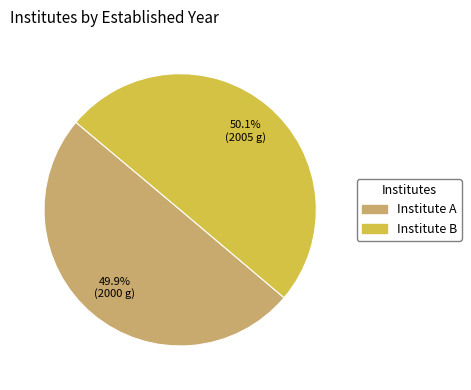

To the nearest percent, what portion does Institute A represent?

50%